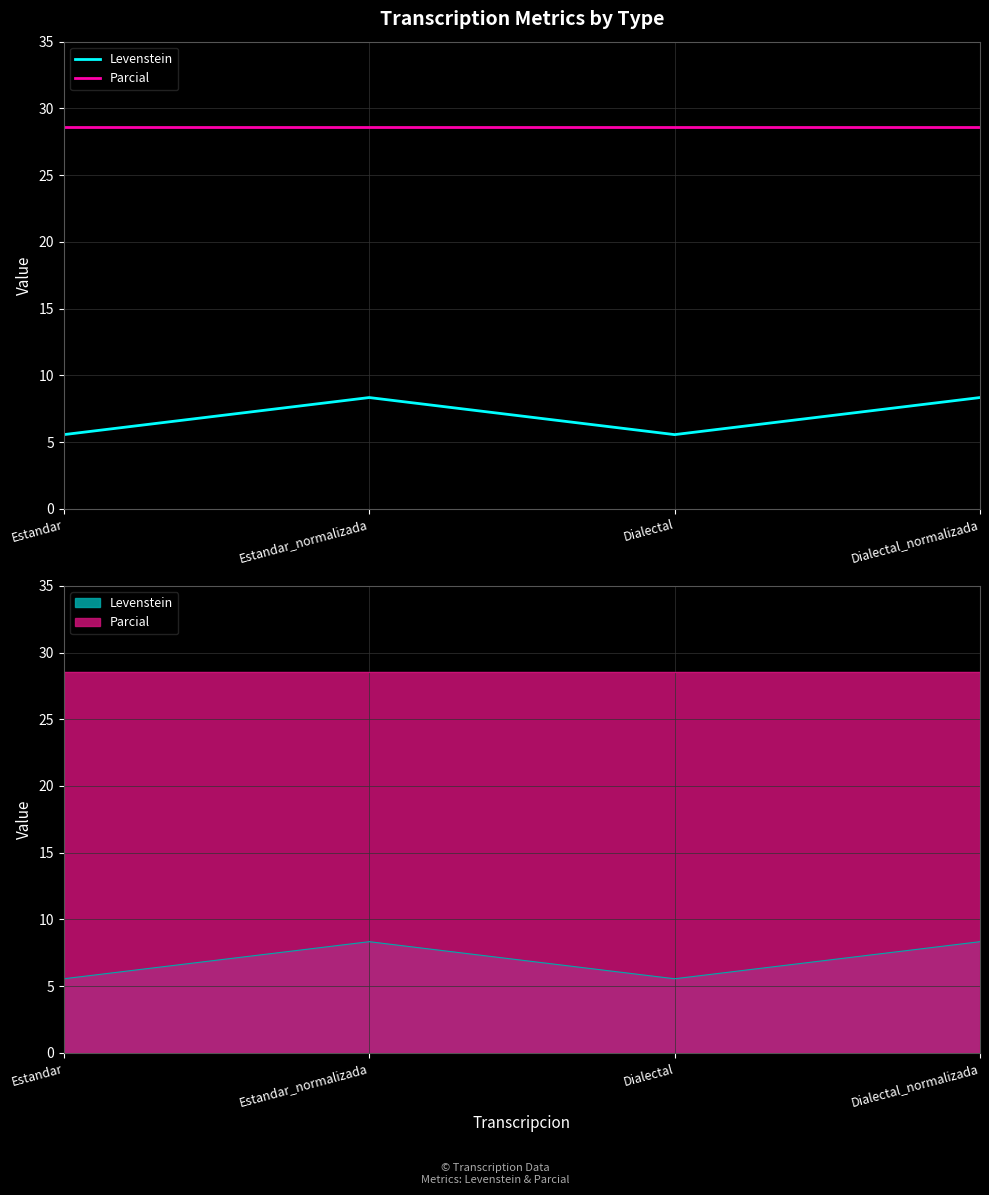

Reading right to left, what are all the values shown in this chart?

Levenstein: 8.3	5.6	8.3	5.6
Parcial: 28.6	28.6	28.6	28.6